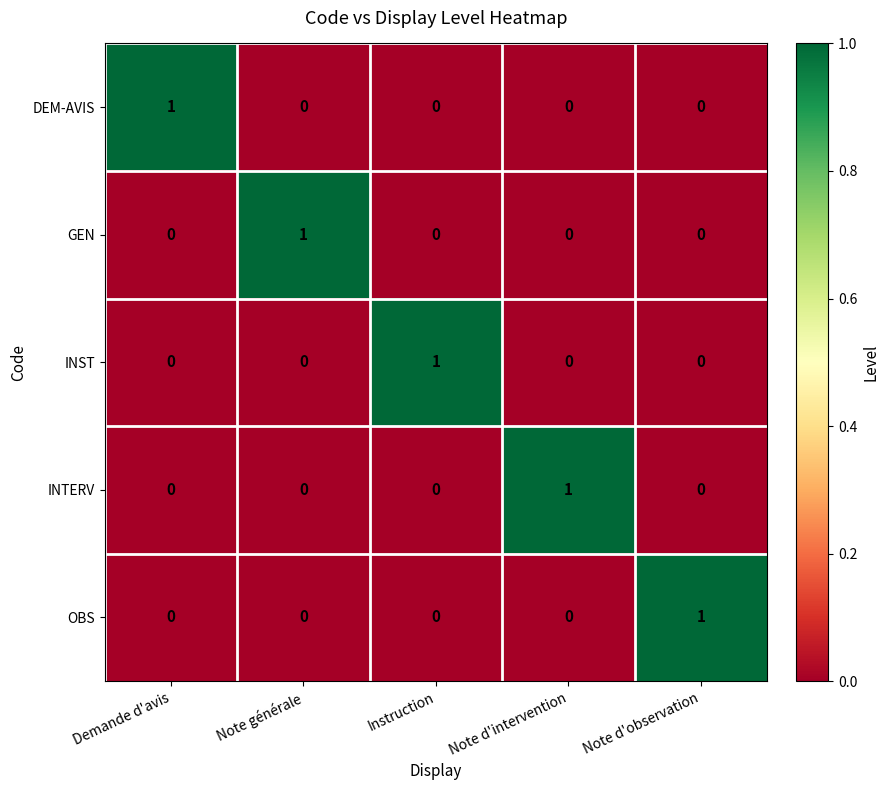

Reading right to left, list all the values displayed in this chart.

DEM-AVIS: 0	0	0	0	1
GEN: 0	0	0	1	0
INST: 0	0	1	0	0
INTERV: 0	1	0	0	0
OBS: 1	0	0	0	0